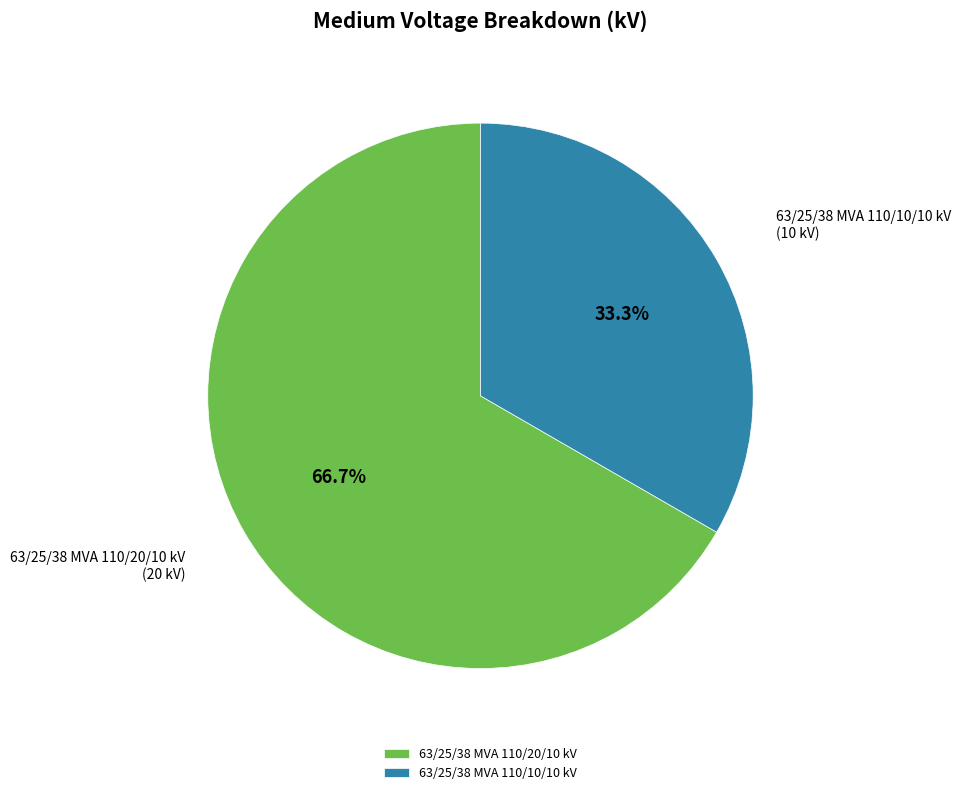

Approximately how many times larger is the value at 63/25/38 MVA 110/20/10 kV compared to 63/25/38 MVA 110/10/10 kV?

2.0